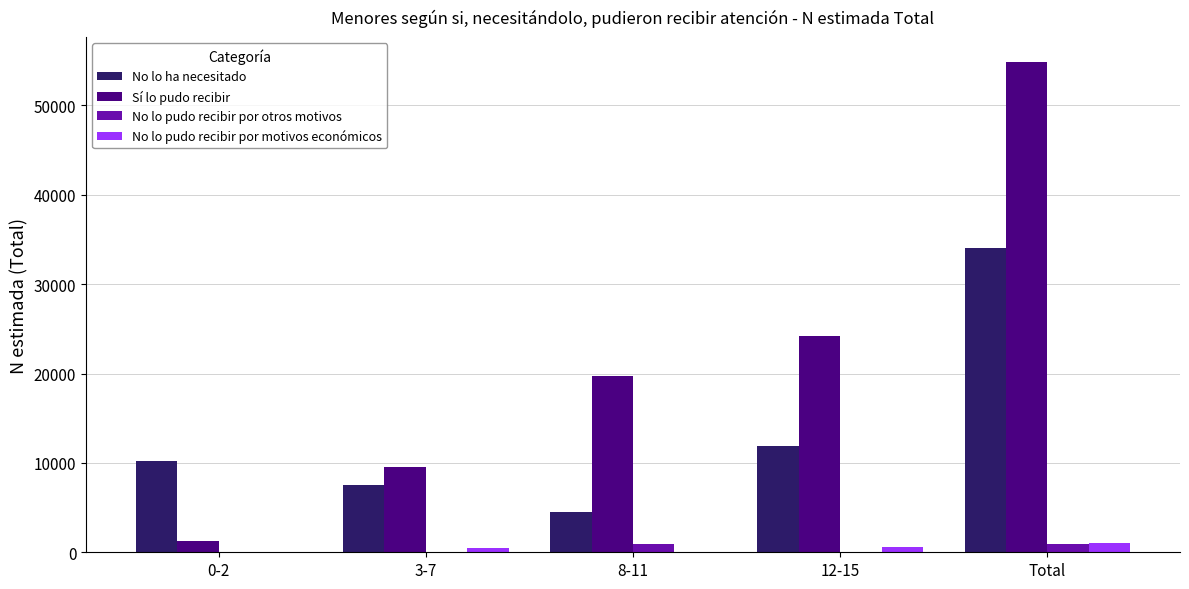

Is it true that No lo pudo recibir por otros motivos equals 944 at Total?

True